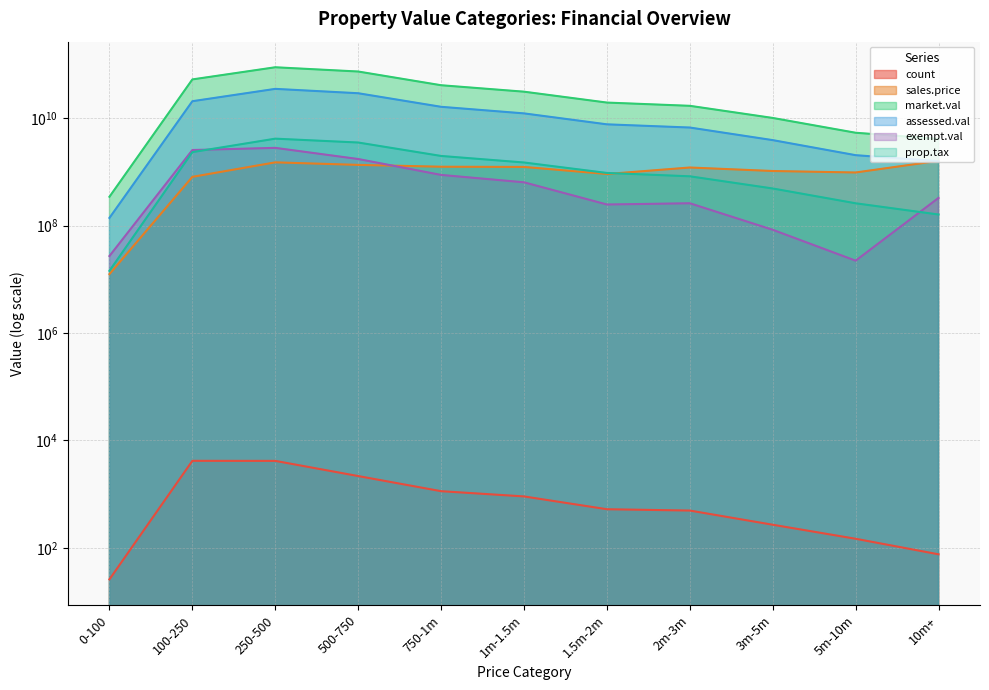

The value of sales.price at 100-250 is 188411702.9. True or false?

False